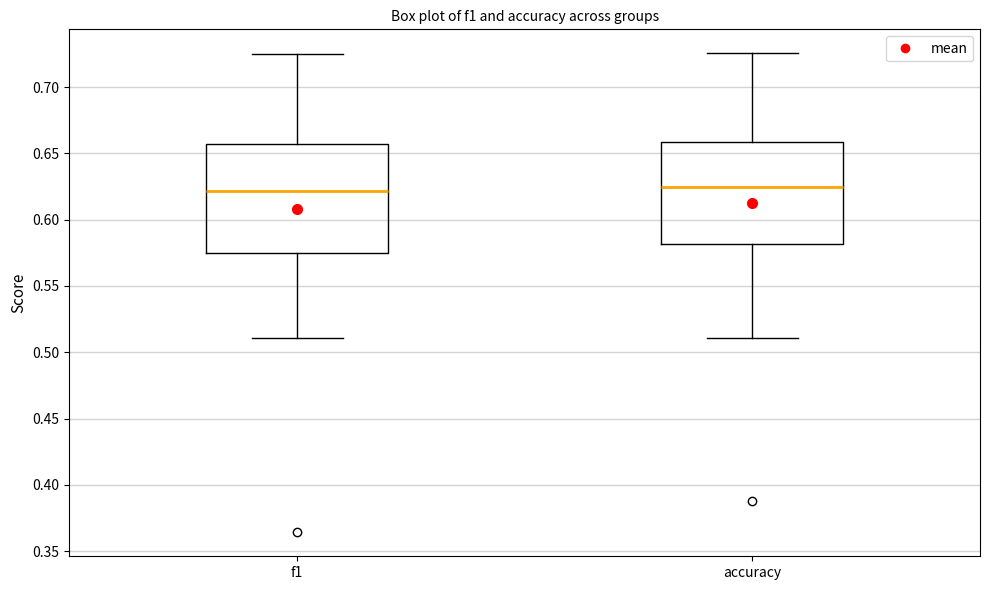

Reading left to right, read every box against the y-axis: the position of its median line, the range the box covers, and the ends of its whiskers. The values are not printed on the chart, so give them approximately, as read against the axis.

f1: median 0.620, box 0.575 to 0.655, whiskers 0.510 to 0.725
accuracy: median 0.625, box 0.580 to 0.660, whiskers 0.510 to 0.725